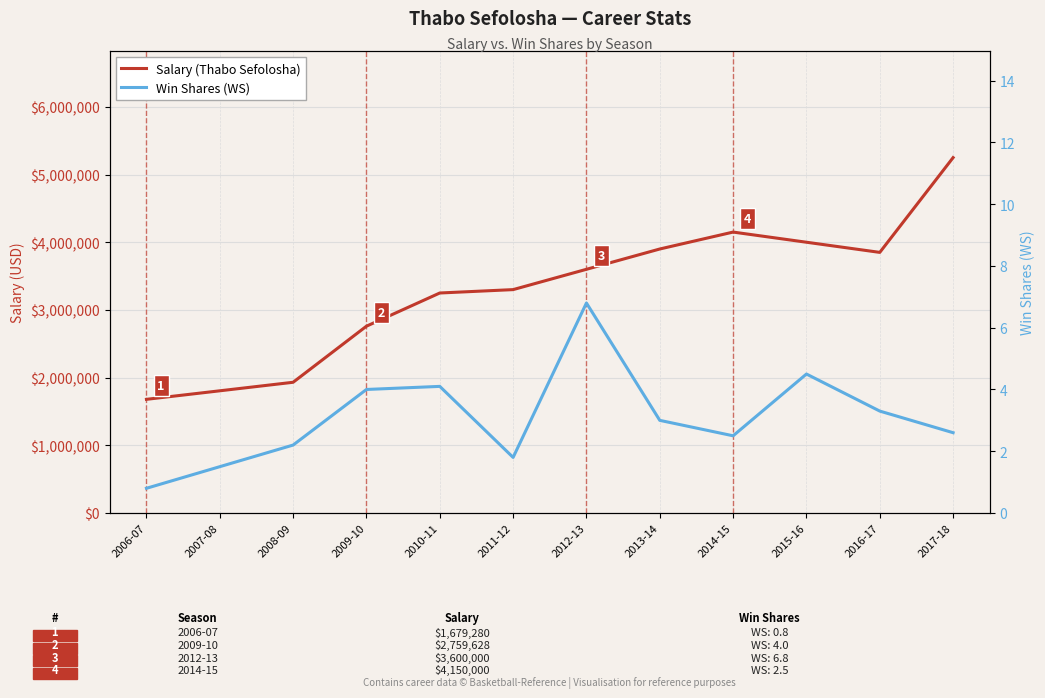

In Win Shares (WS), how many points are lower than both neighbors (excluding endpoints)?

2